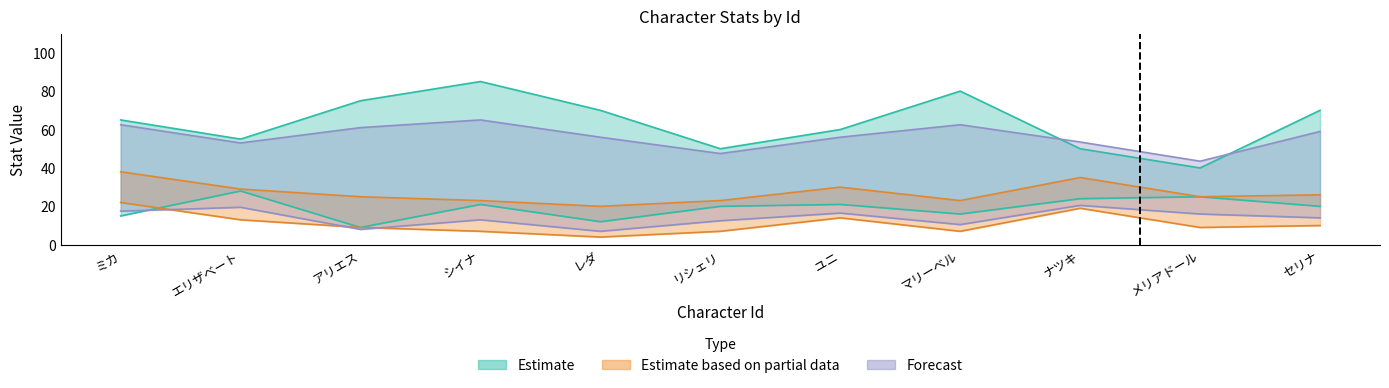

How many data points does each series have?

11